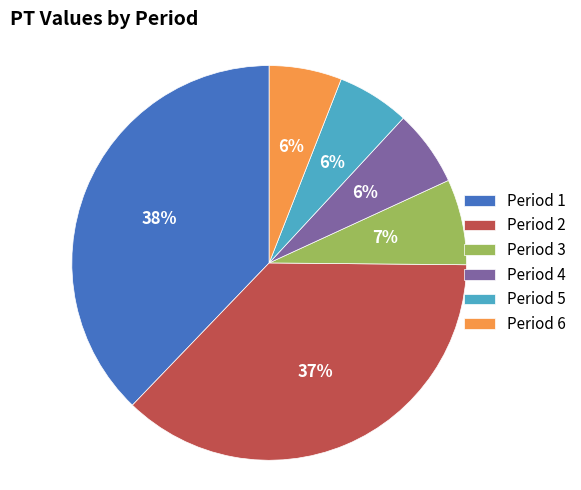

Between Period 2 and Period 5, which is larger?

Period 2